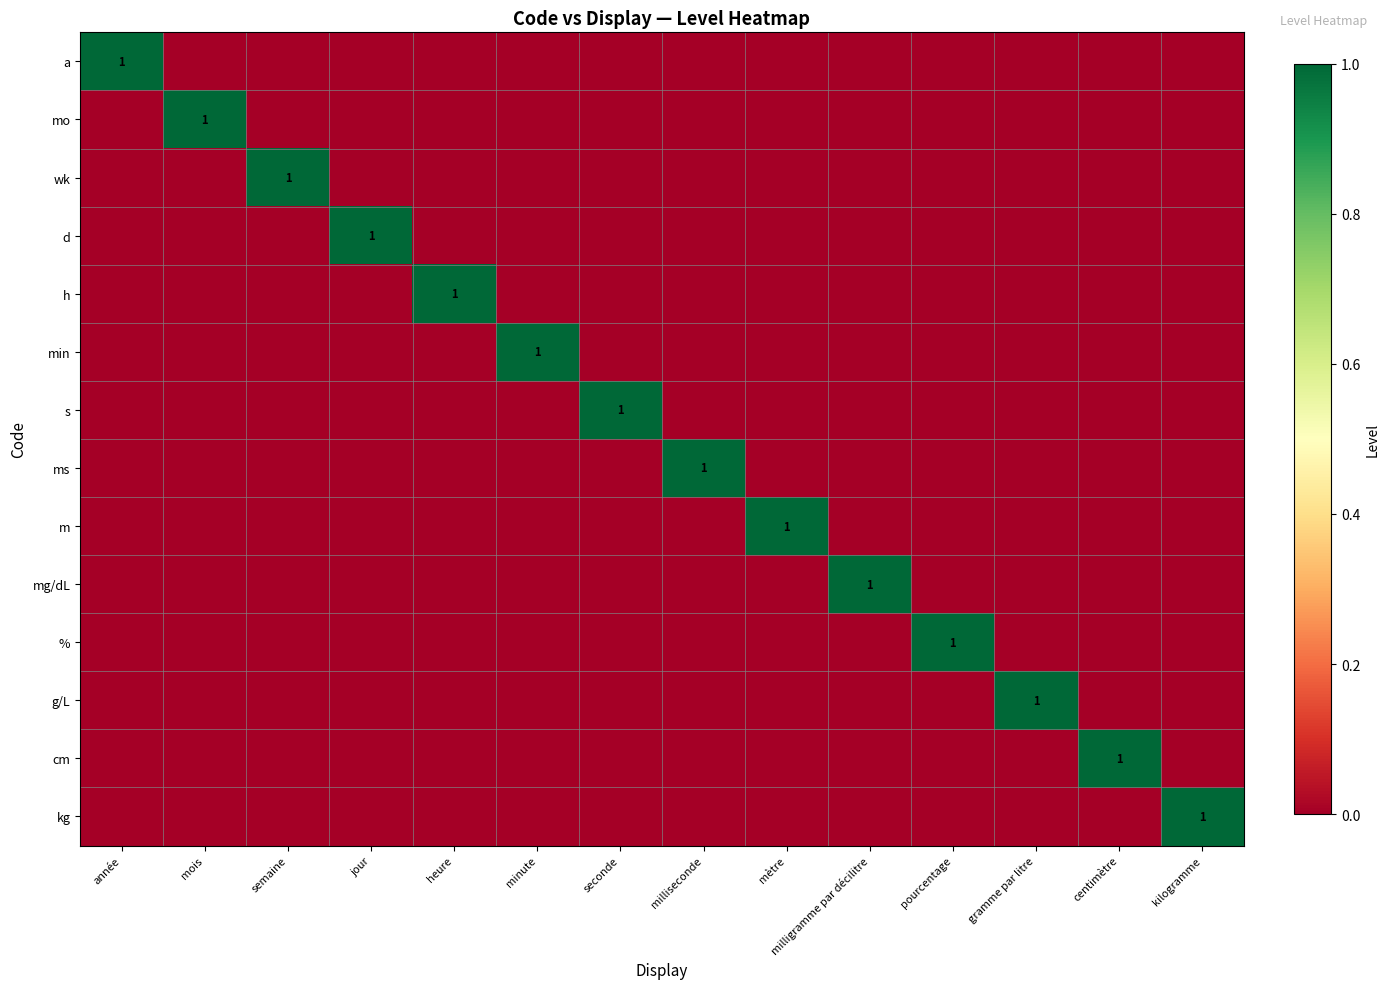

The value of cm at centimètre is 0. True or false?

False